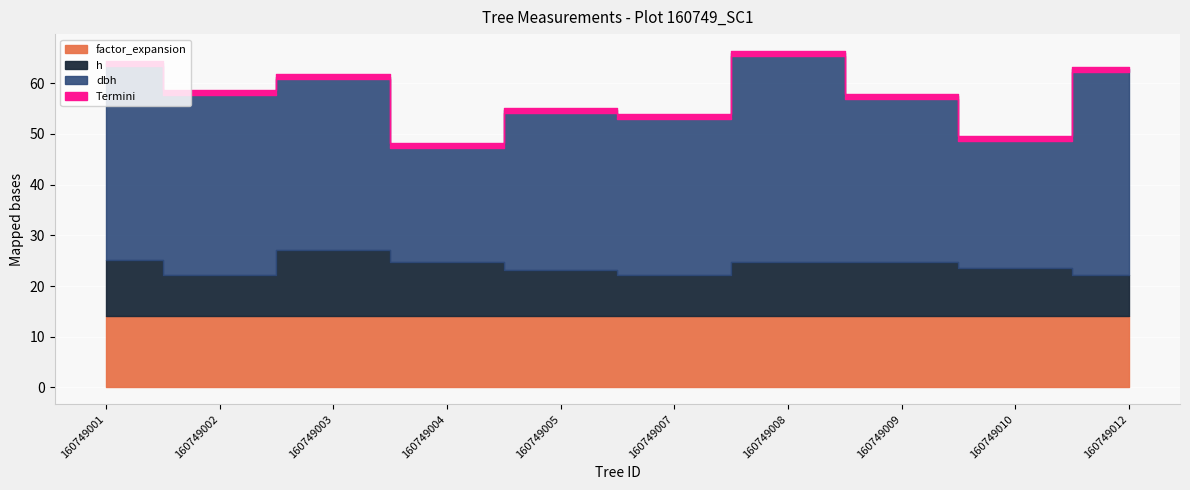

What is the highest value of the factor_expansion series?

14.2